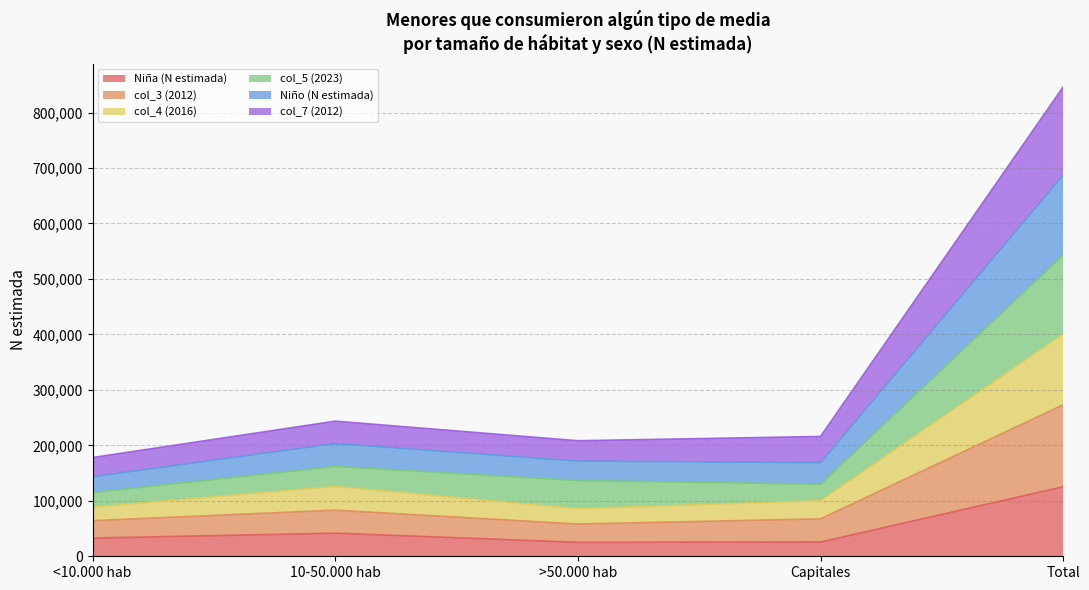

Which category has the highest value across all series?

Total